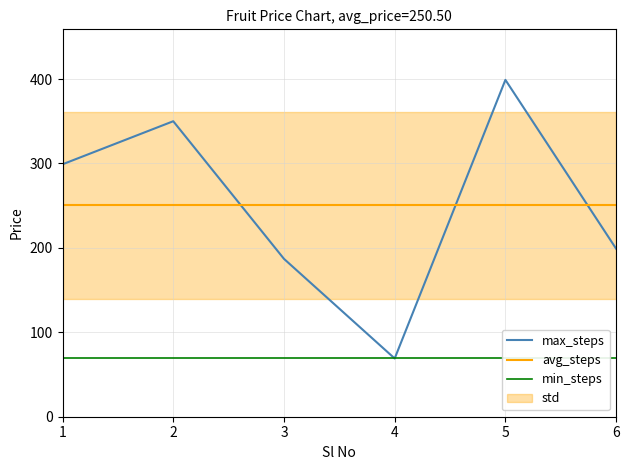

Which category has the lowest value across all series?

4